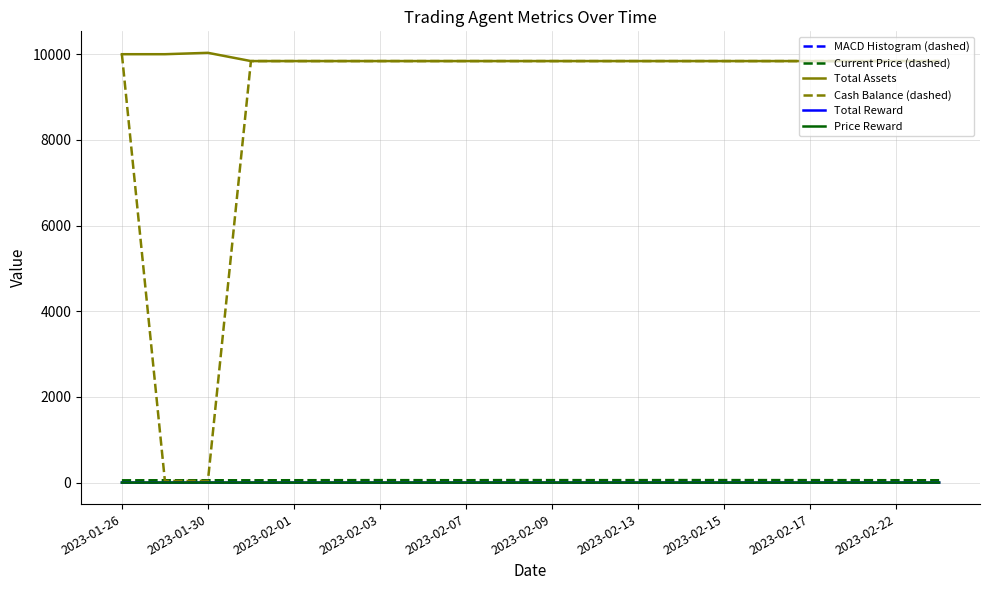

True or false: MACD Histogram (dashed) and Total Assets cross at least once.

False